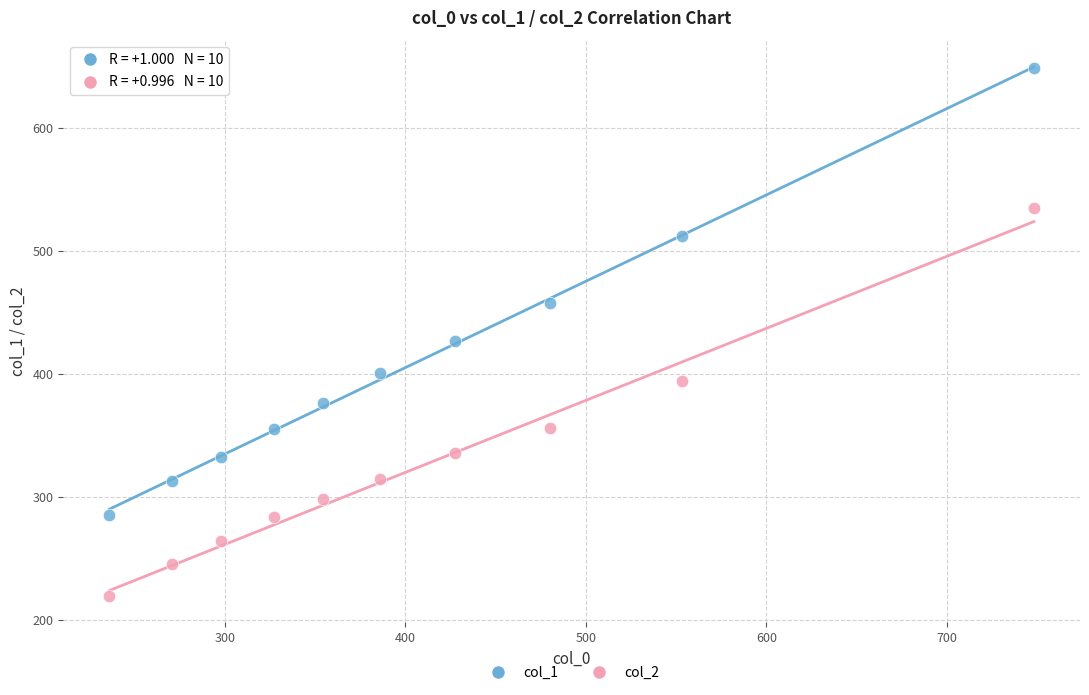

Which series reaches the maximum Y coordinate?

col_1